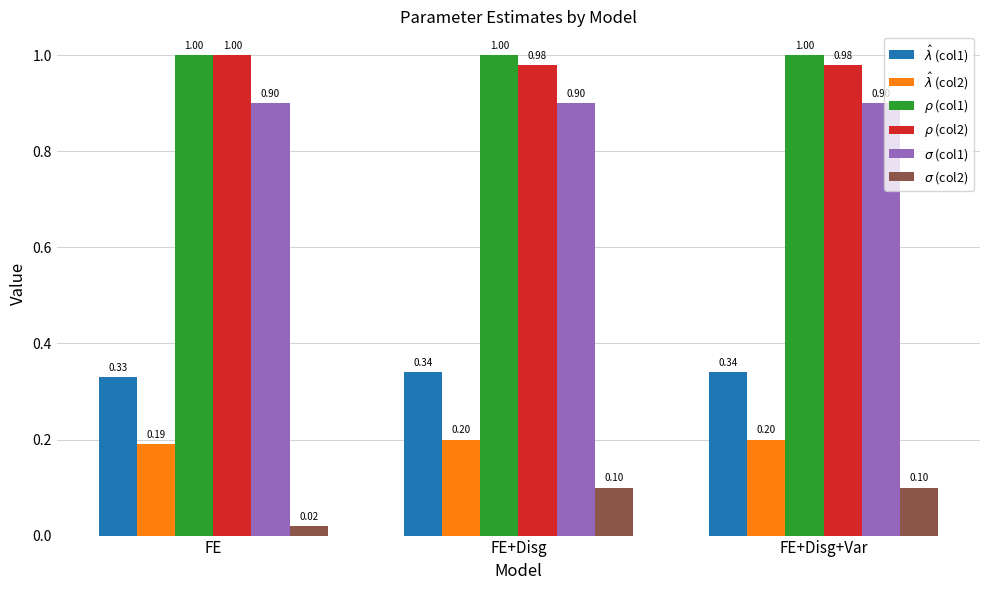

How many categories are shown in the chart?

3